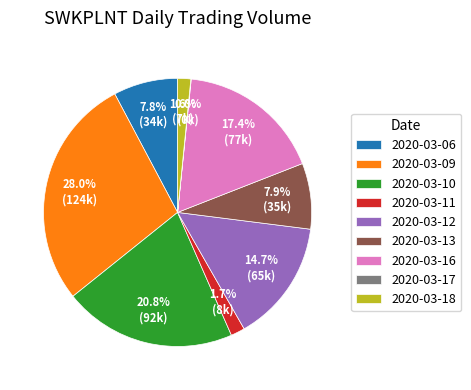

Which has a higher value, 2020-03-13 or 2020-03-11?

2020-03-13